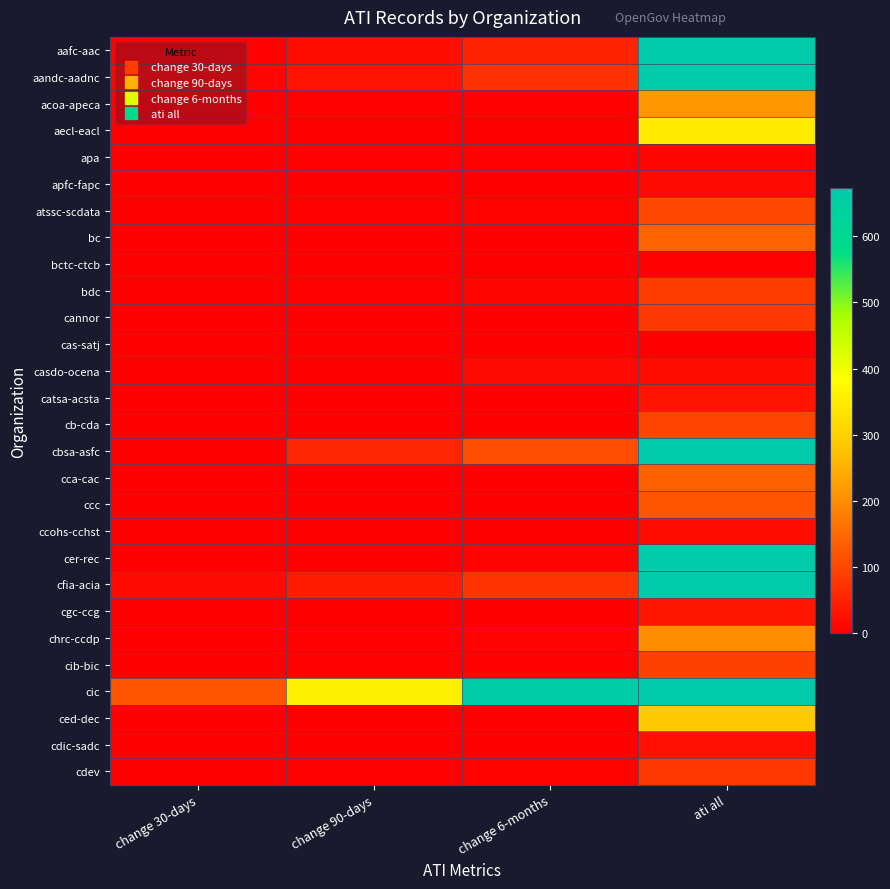

What is the minimum value shown in the chart?

-169